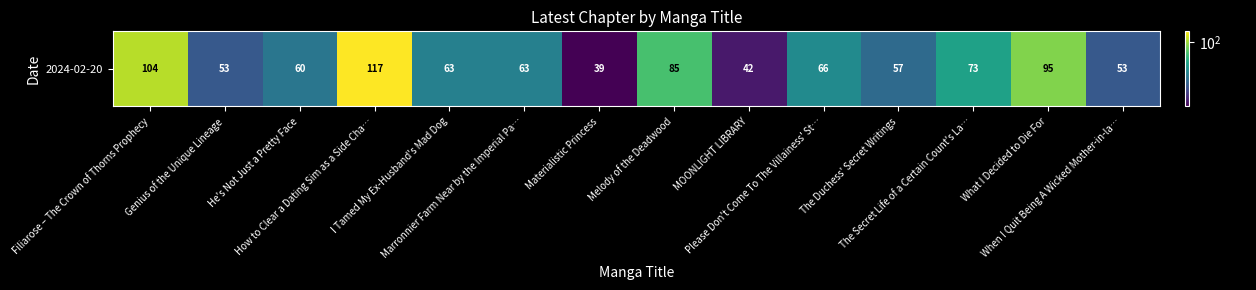

Reading left to right, extract all data points from this chart.

Filiarose – The Crown of Thorns Prophecy=104	Genius of the Unique Lineage=53	He's Not Just a Pretty Face=60	How to Clear a Dating Sim as a Side Cha…=117	I Tamed My Ex-Husband's Mad Dog=63	Marronnier Farm Near by the Imperial Pa…=63	Materialistic Princess=39	Melody of the Deadwood=85	MOONLIGHT LIBRARY=42	Please Don't Come To The Villainess' St…=66	The Duchess' Secret Writings=57	The Secret Life of a Certain Count's La…=73	What I Decided to Die For=95	When I Quit Being A Wicked Mother-in-la…=53